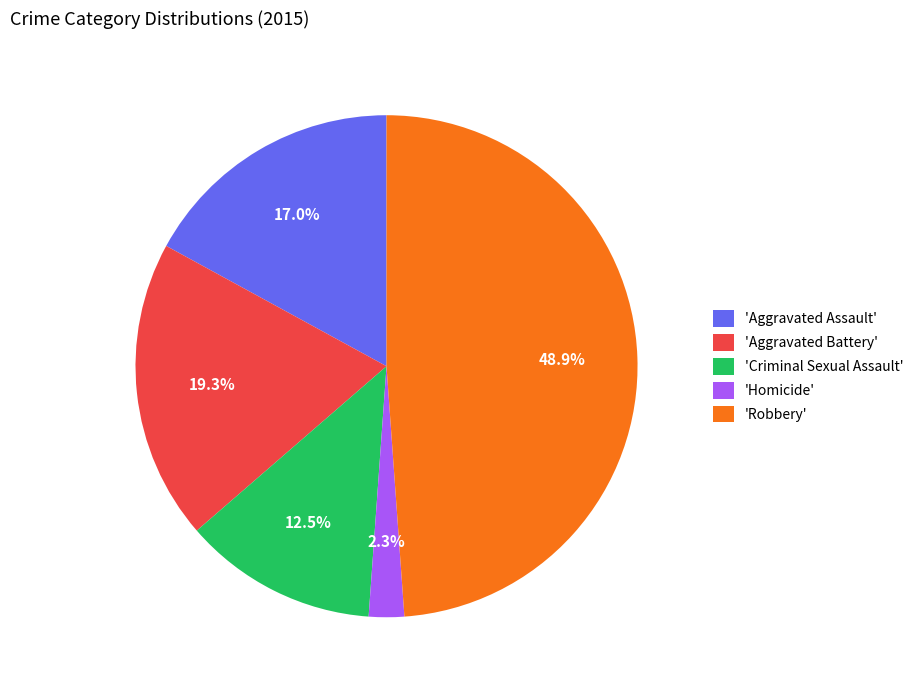

Which slice is the largest?

'Robbery'